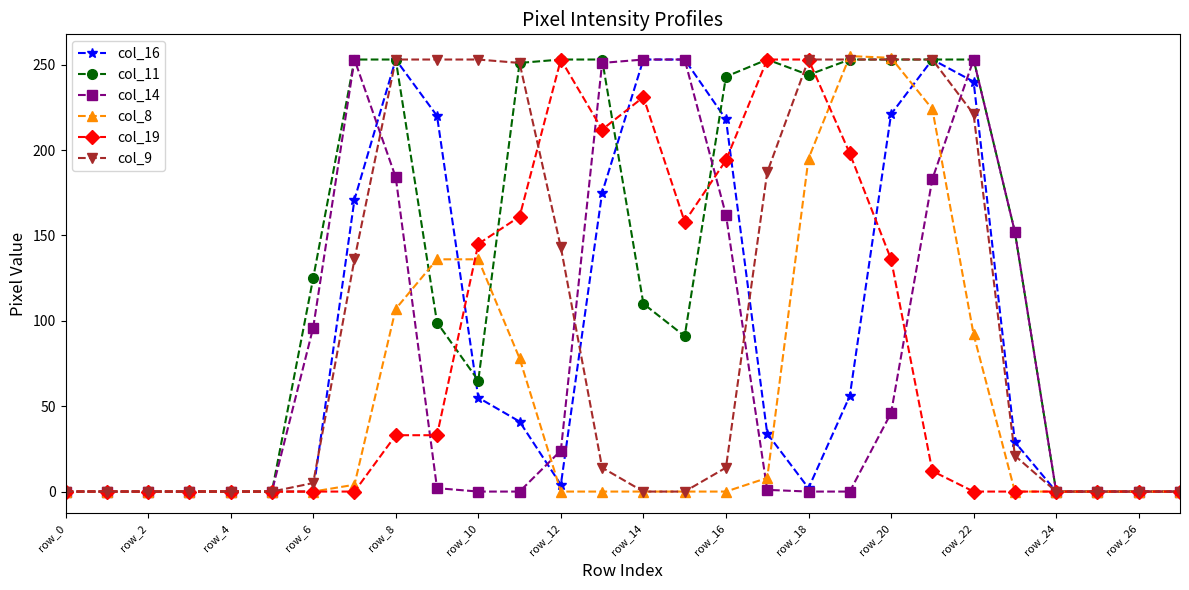

Which series has the largest total across all categories?

col_11